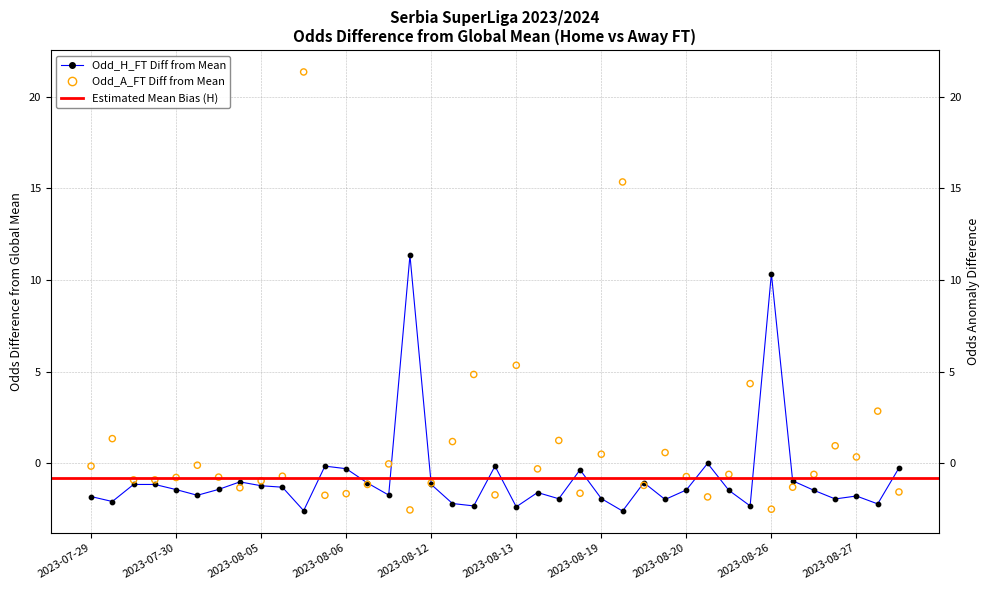

Which series has the largest total across all categories?

Odd_A_FT Diff from Mean